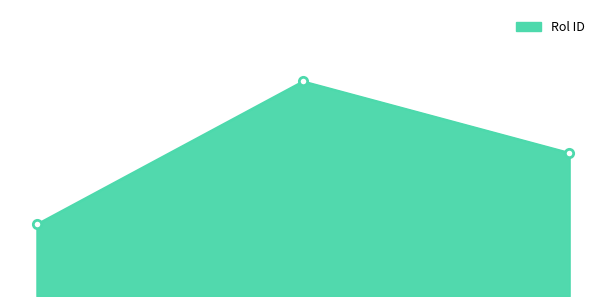

How many lines are shown in the chart?

1